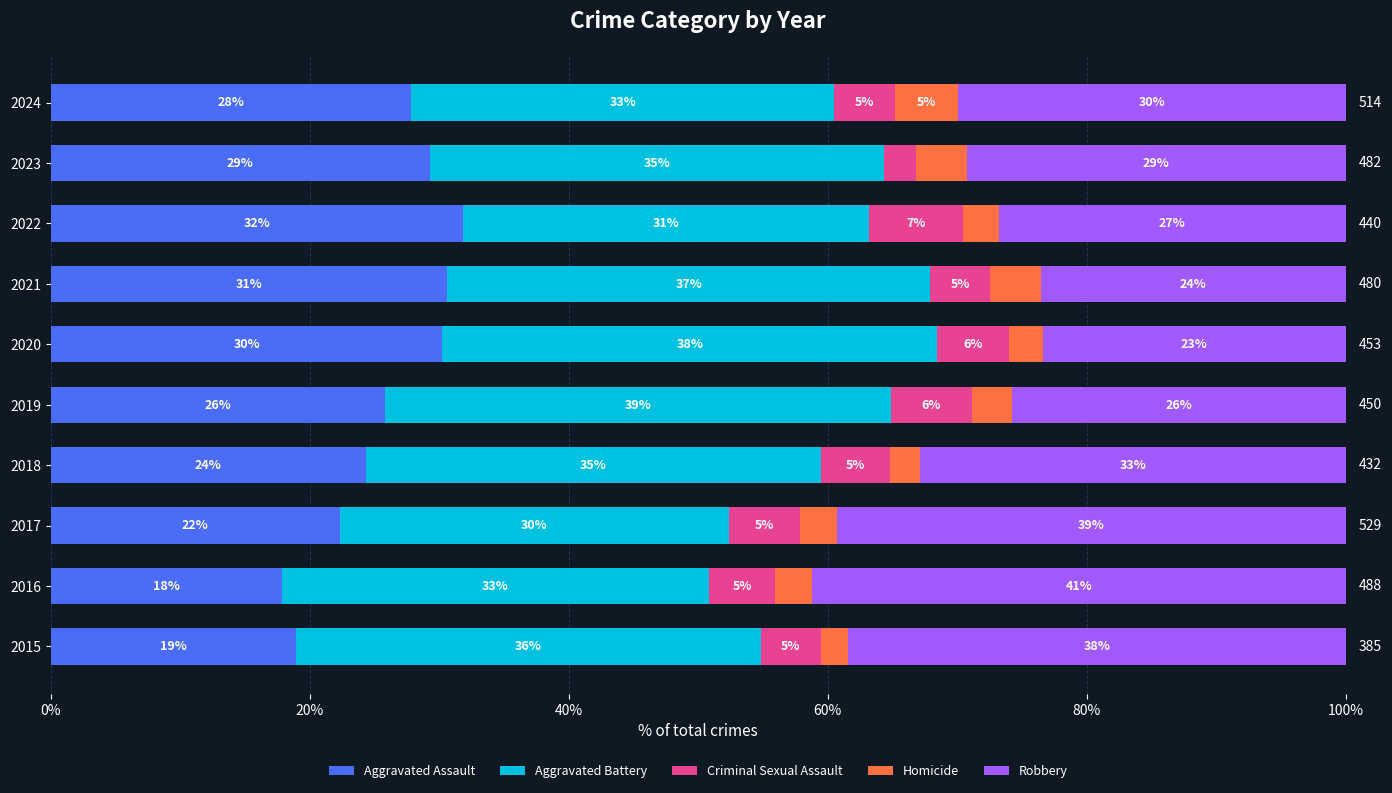

What is the average value of the Robbery series?

31.1